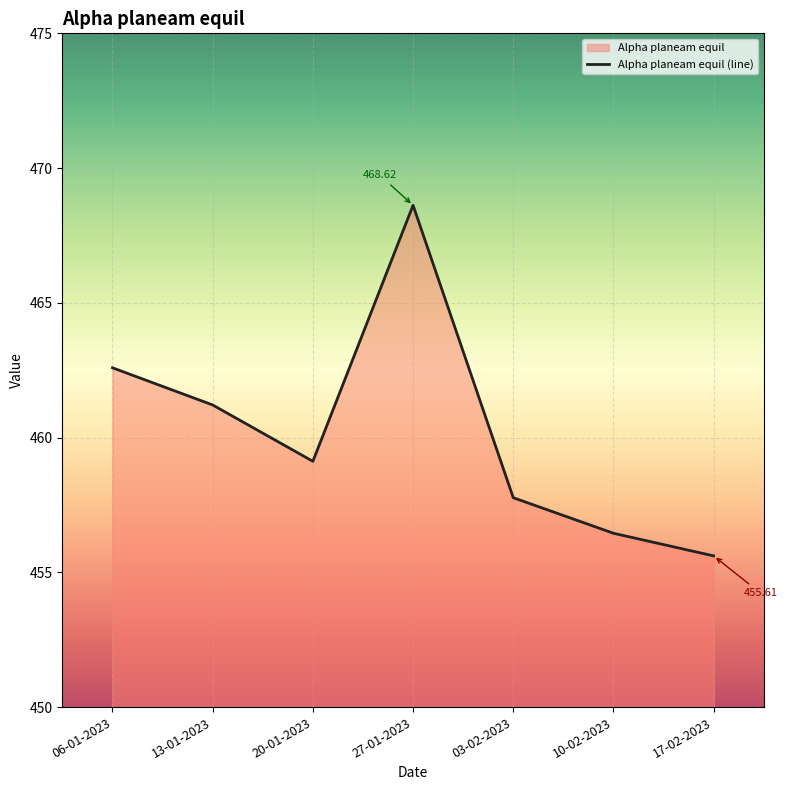

What is the difference between the values at 06-01-2023 and 17-02-2023?

7.0